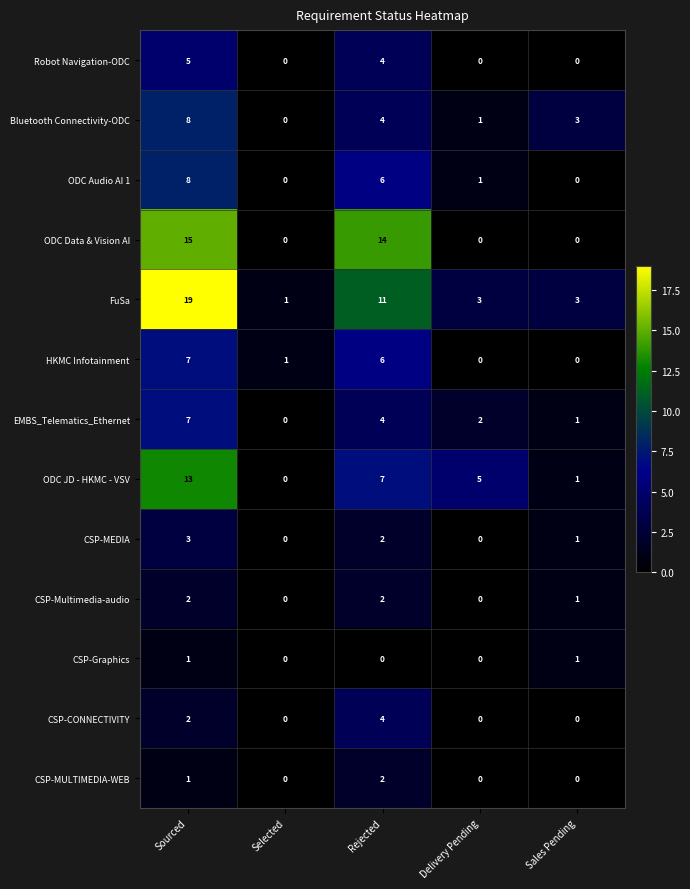

True or false: EMBS_Telematics_Ethernet has a value of 6 at Rejected.

False